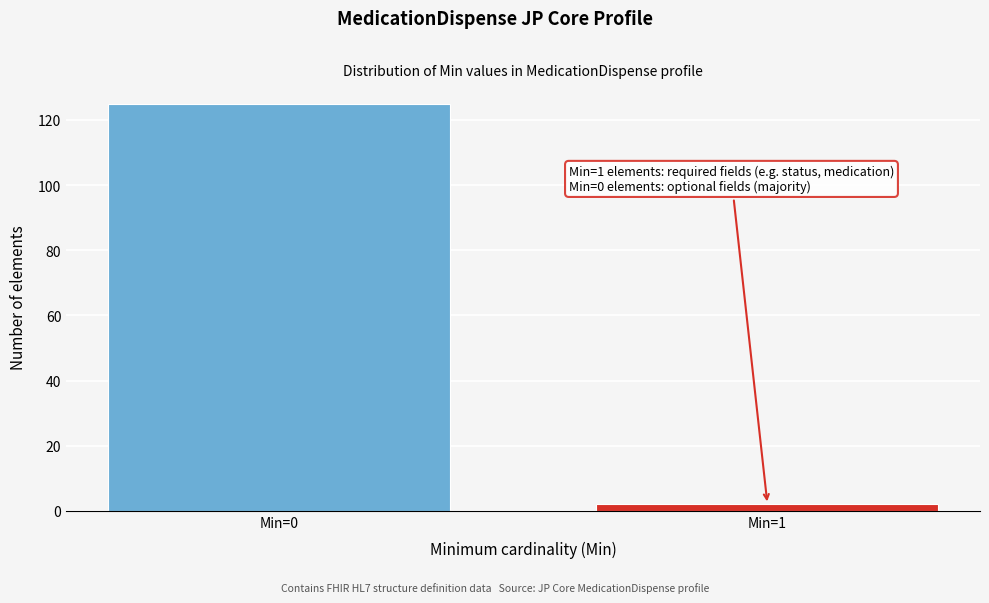

Reading left to right, list all the values displayed in this chart.

Min=0=125	Min=1=2